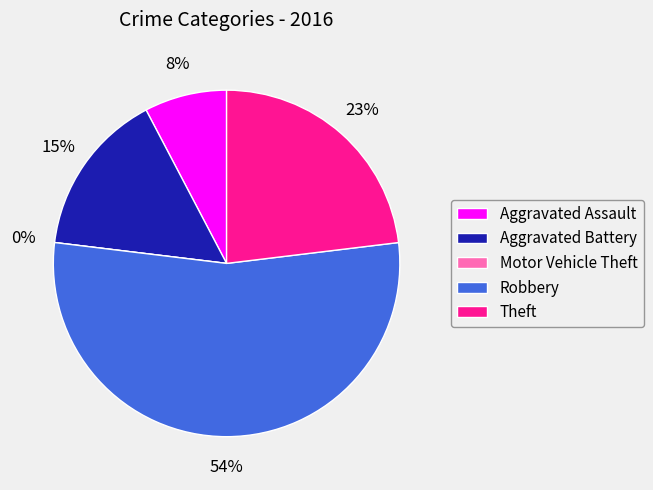

To the nearest percent, what is the difference between the Motor Vehicle Theft and Aggravated Battery slice percentages?

15%